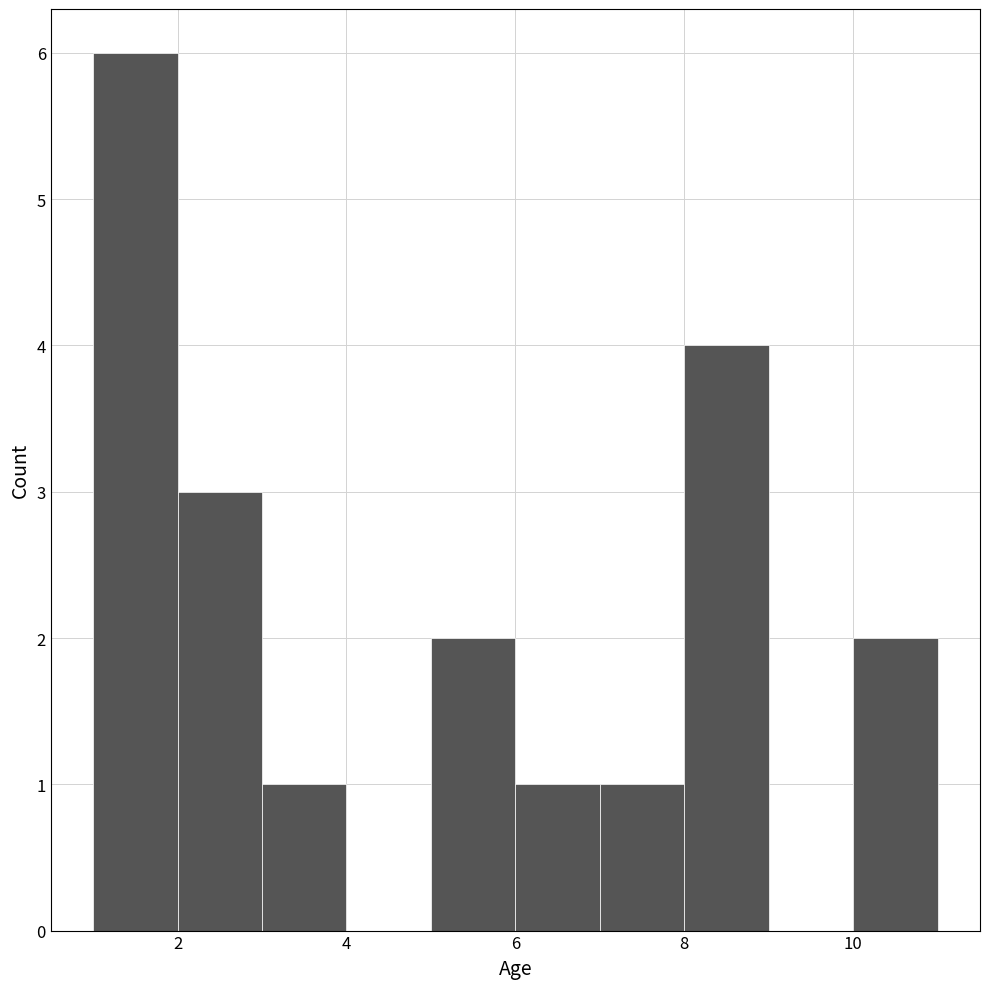

Reading left to right, list every bar in this chart as the range it spans on the x-axis followed by its height. The values are not printed on the chart, so give them approximately, as read against the axis.

1 to 2: 6
2 to 3: 3
3 to 4: 1
4 to 5: 0
5 to 6: 2
6 to 7: 1
7 to 8: 1
8 to 9: 4
9 to 10: 0
10 to 11: 2